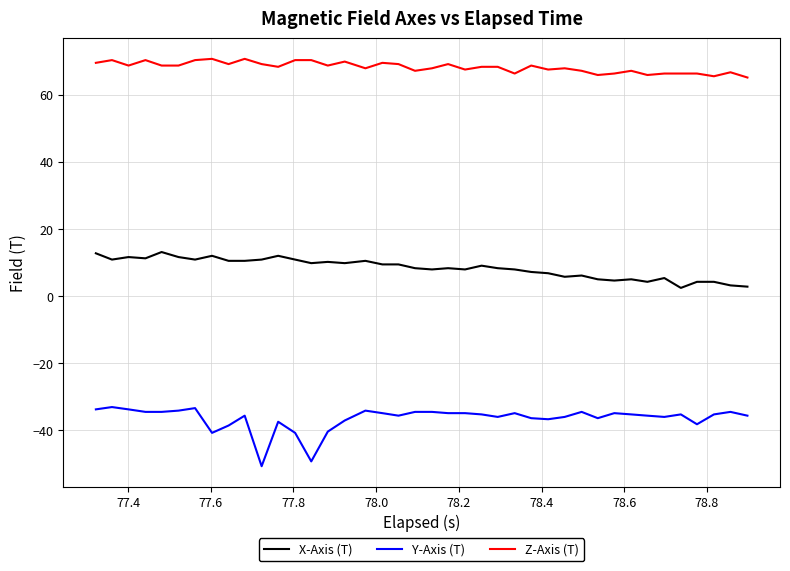

True or false: Y-Axis (T) and X-Axis (T) cross at least once.

False